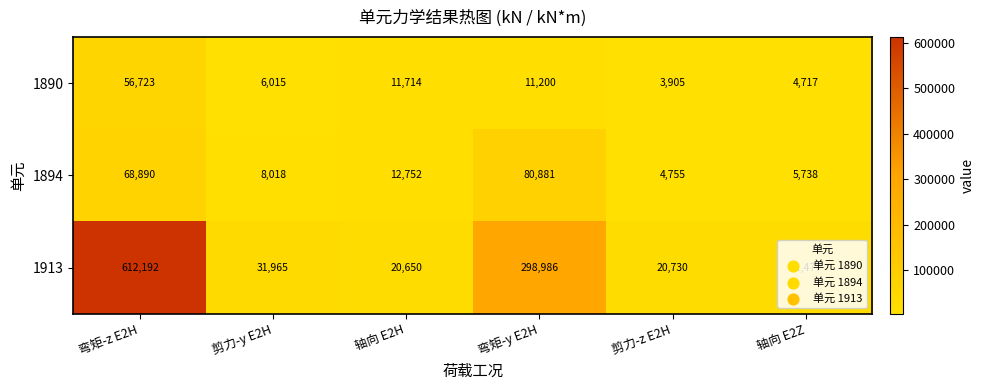

What is the difference between the maximum and second lowest values in the 1890 series?

52006